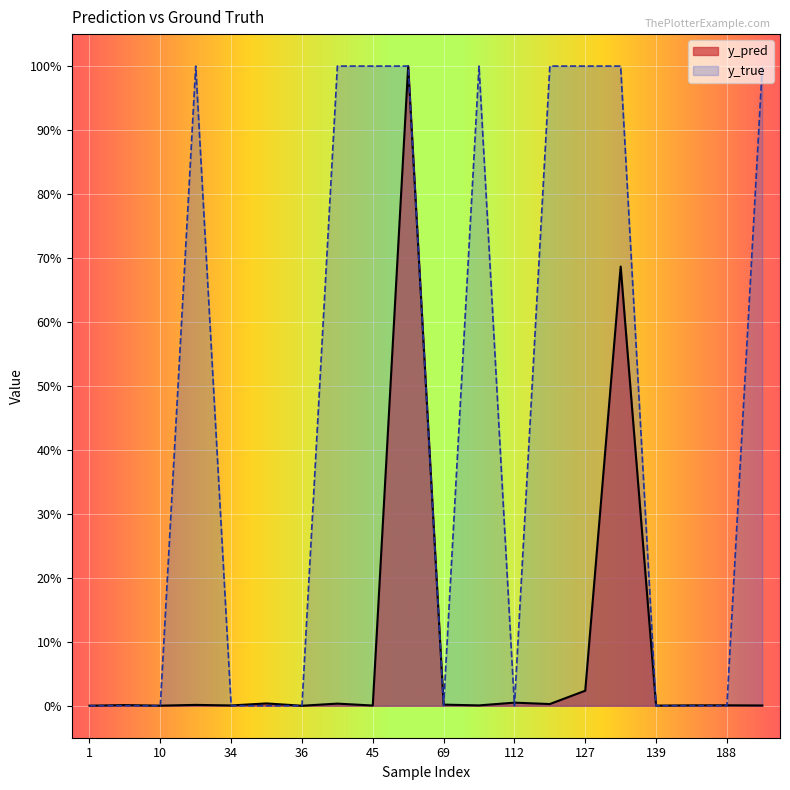

What is the sum of all y_true values?

9.0